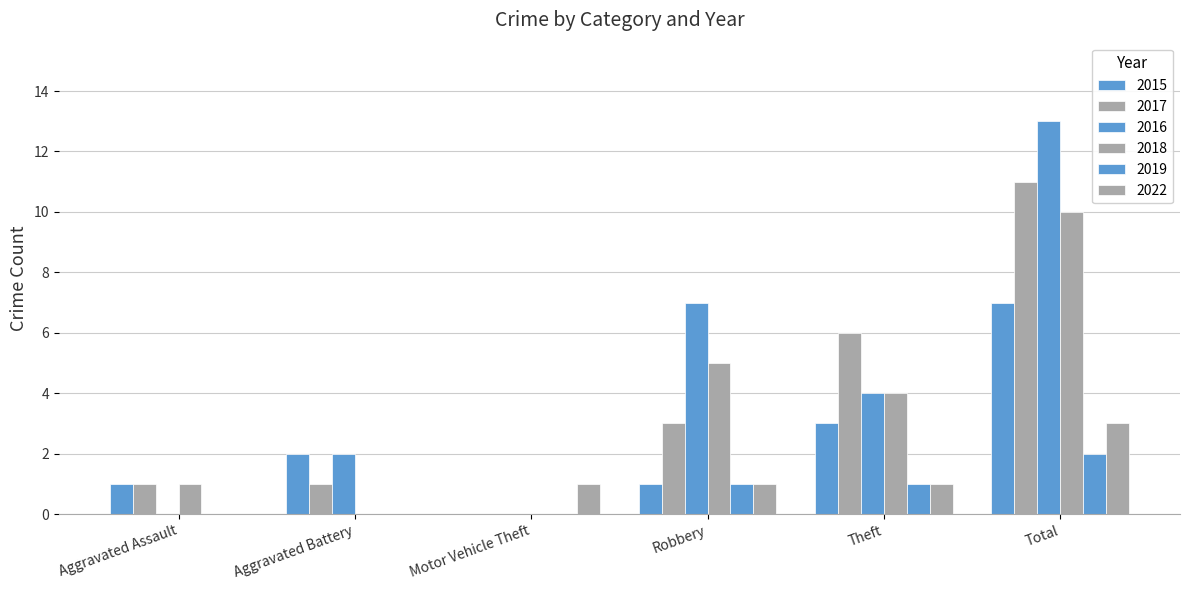

The 2016 series shows 7 at Theft. True or false?

False